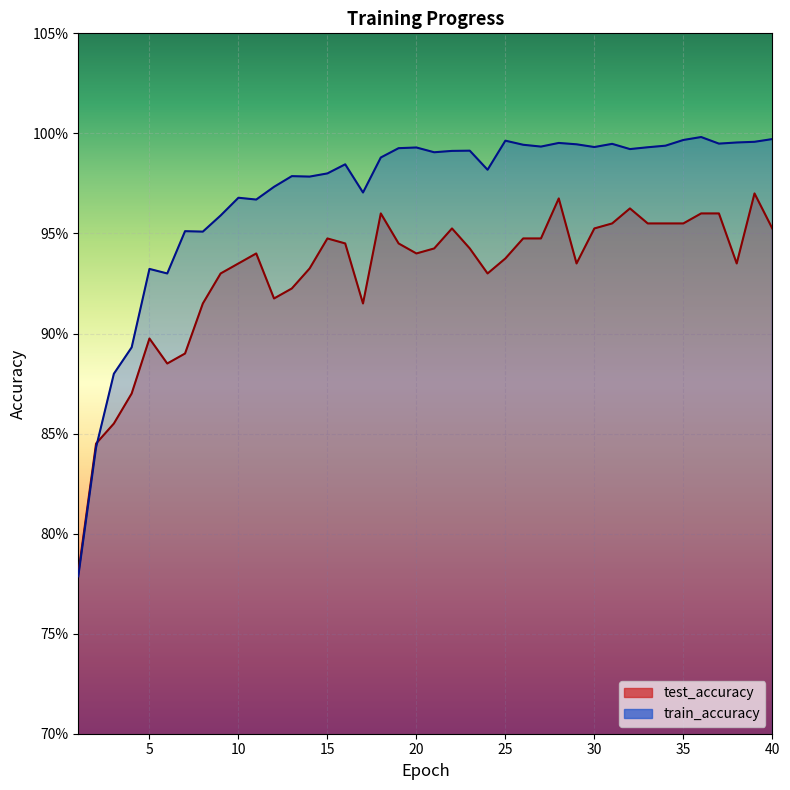

True or false: train_accuracy and test_accuracy intersect in this chart.

True